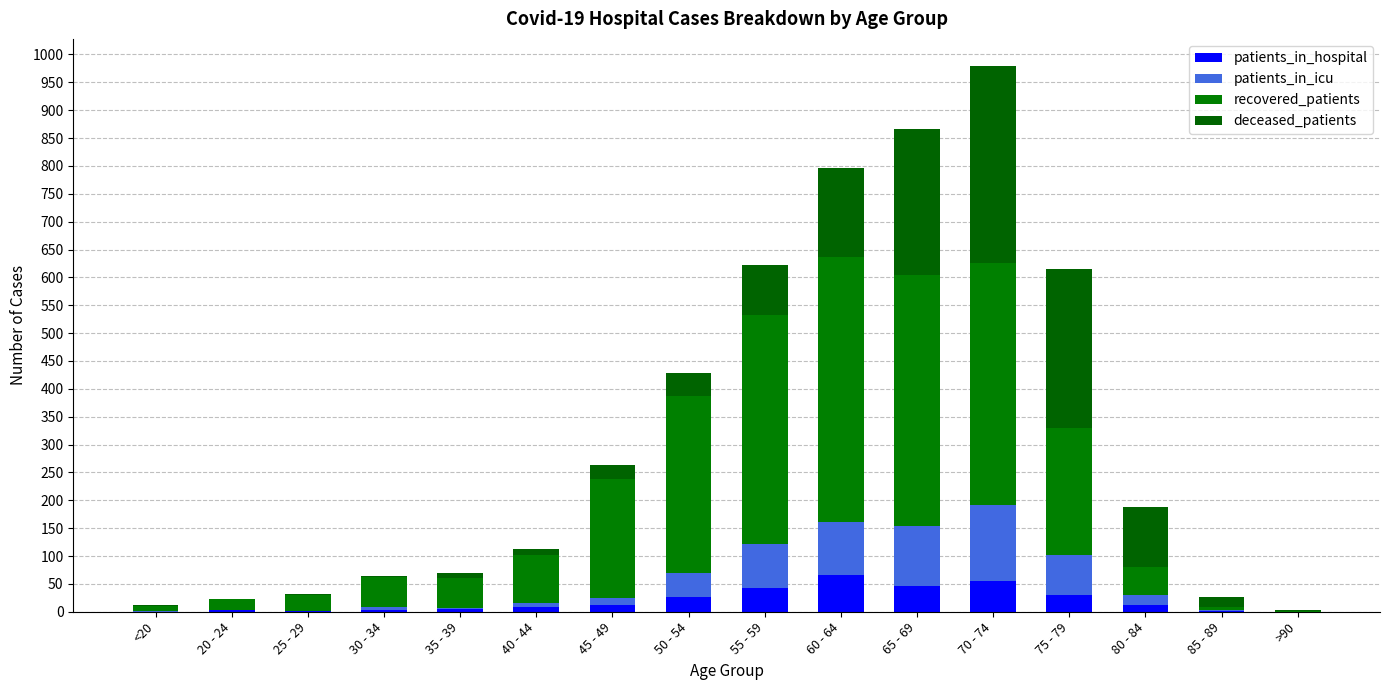

The value of deceased_patients at 35 - 39 is 15. True or false?

False